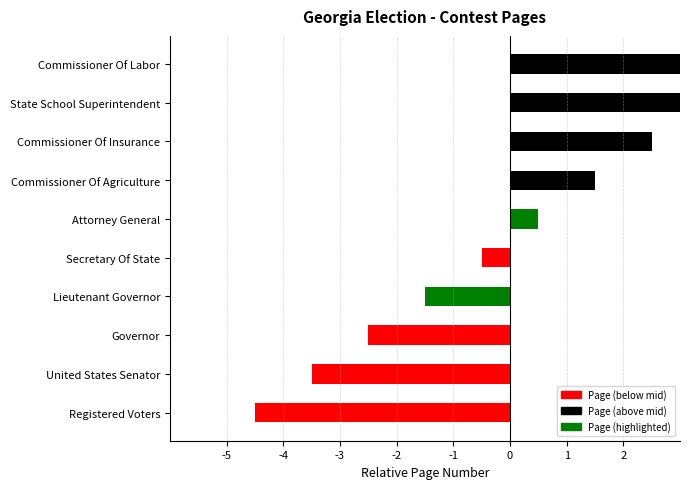

How many data points does each series have?

10